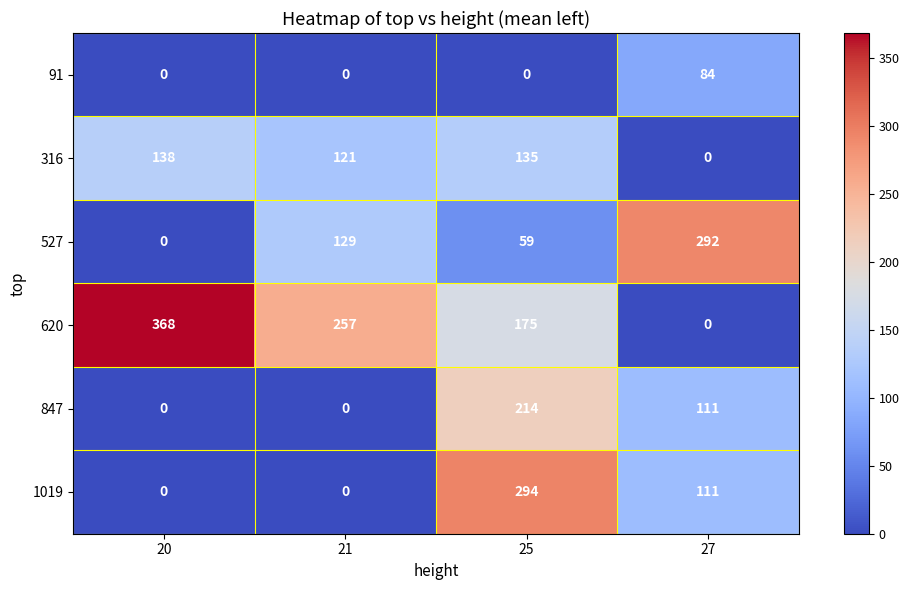

Rank the series by their maximum value, from lowest to highest.

91, 316, 847, 527, 1019, 620